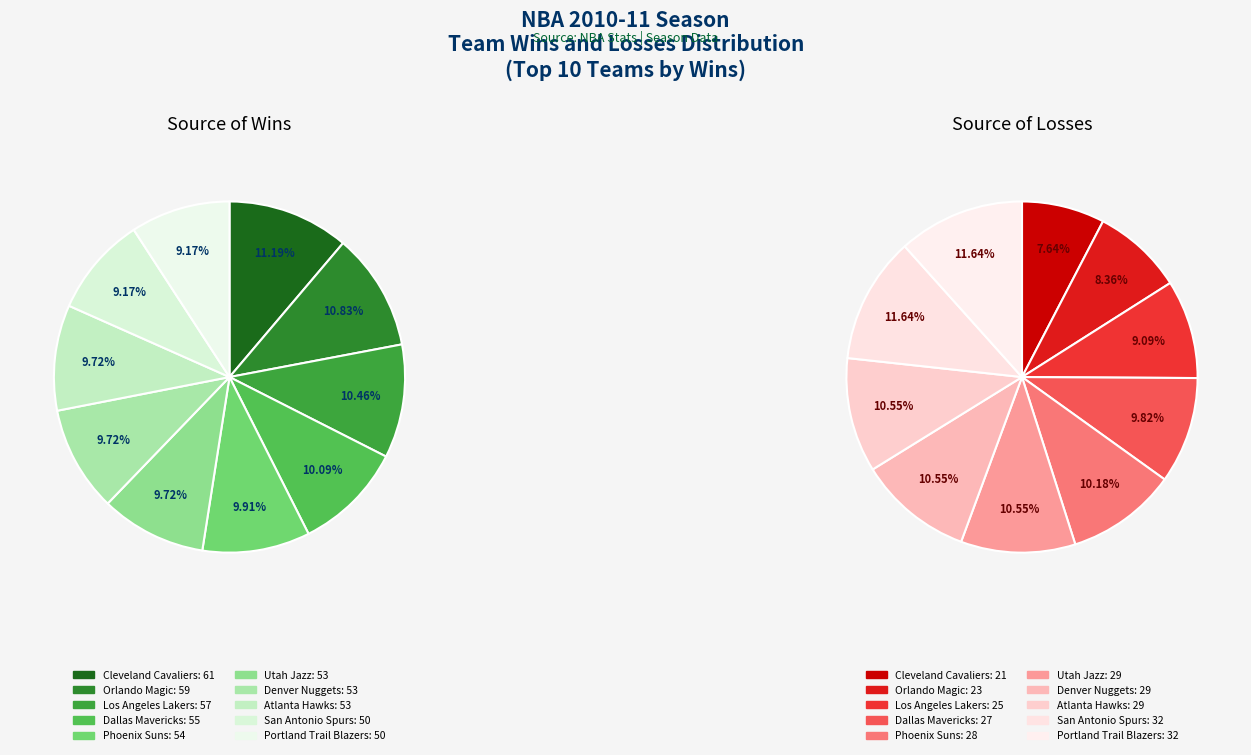

The Detroit Pistons slice represents 16% of the pie. True or false?

False